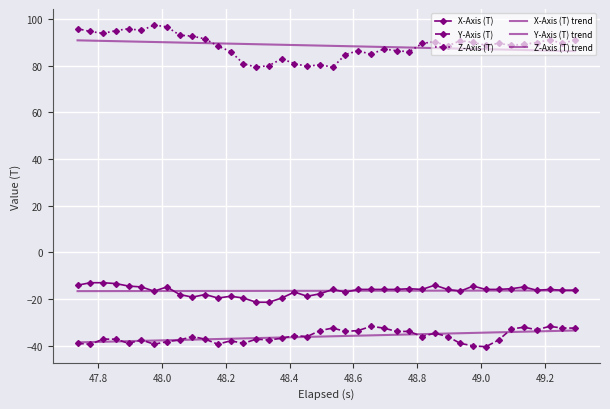

How many lines are shown in the chart?

6